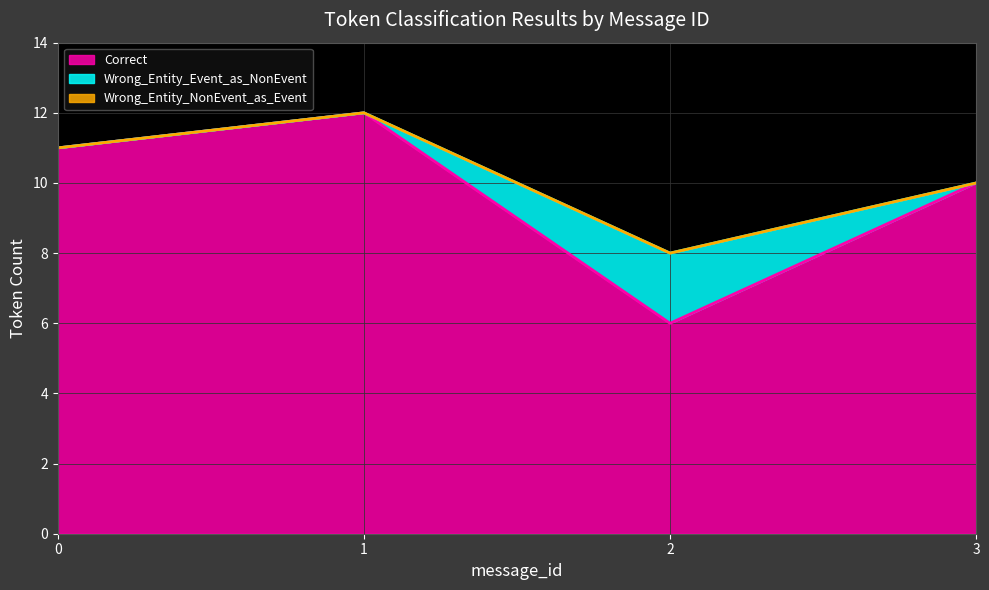

Which series has the widest spread of values?

Correct